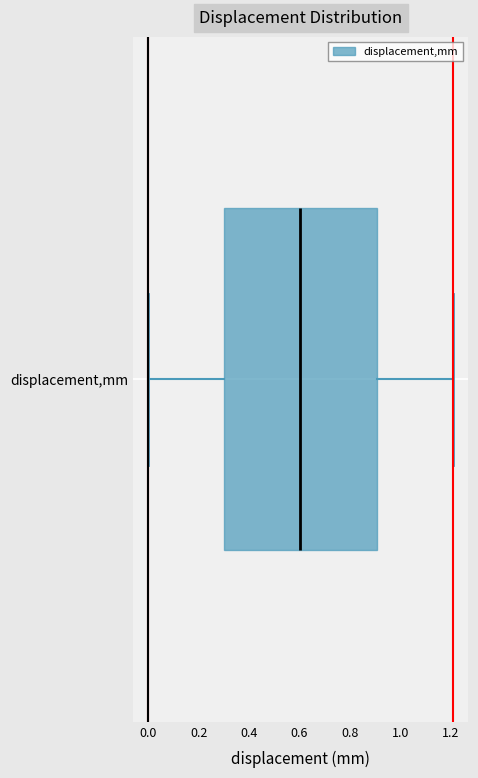

Read this box plot against the x-axis: the position of the median line, the range covered by the box, and the ends of both whiskers. The values are not printed on the chart, so give them approximately, as read against the axis.

median 0.60, box 0.30 to 0.90, whiskers 0.00 to 1.22